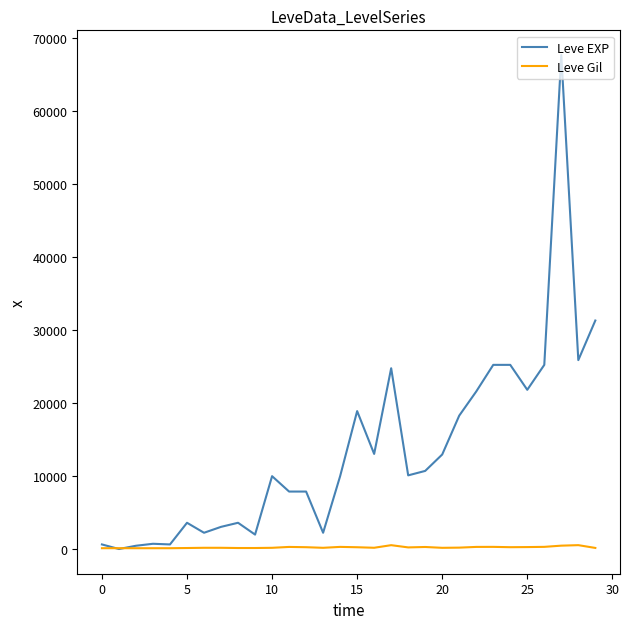

List the series in order of their peak value, highest first.

Leve EXP, Leve Gil